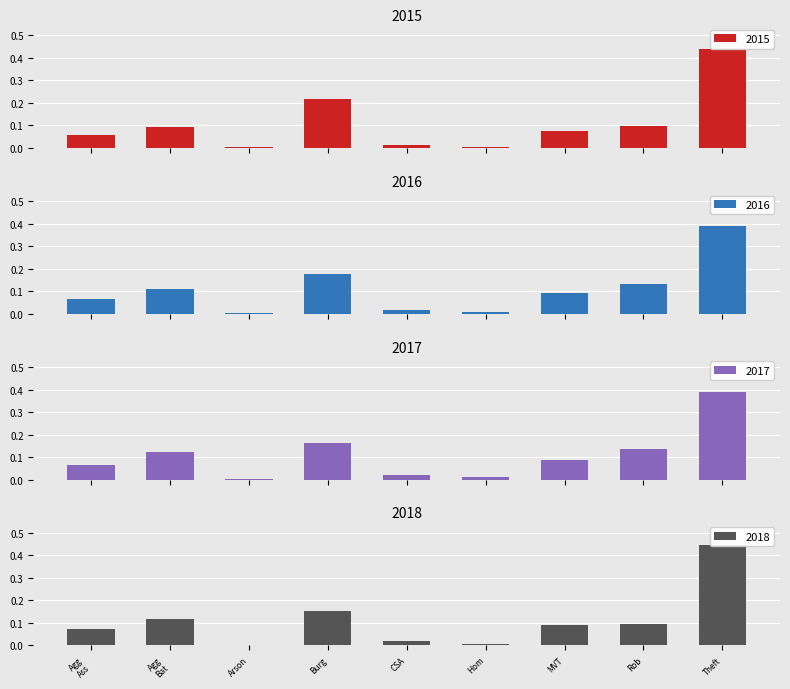

Is it true that 2017 equals 0.1 at Rob?

False